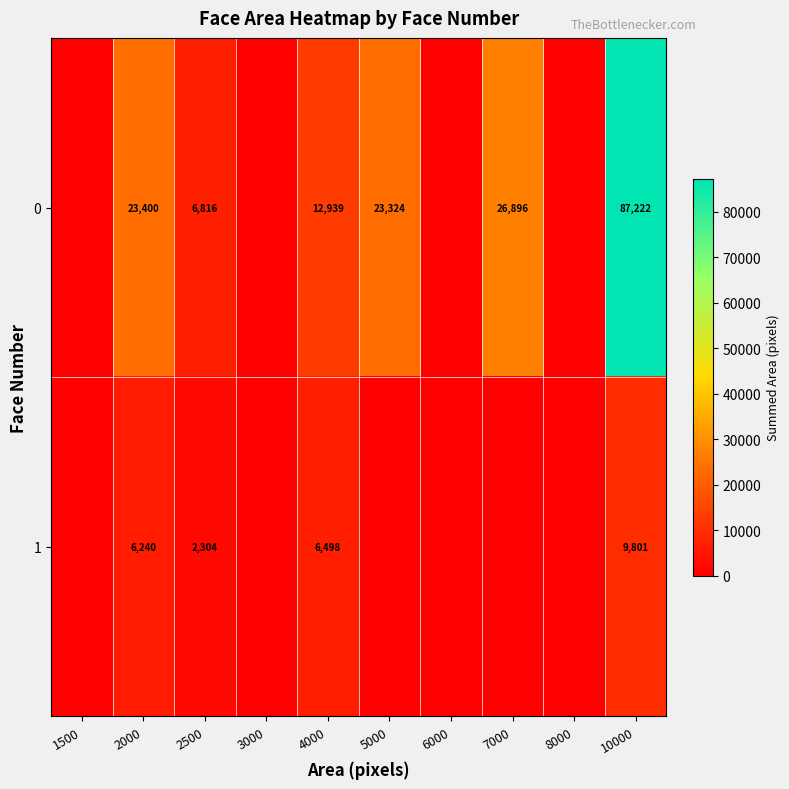

True or false: 1 has a value of 2304 at 2500.

True